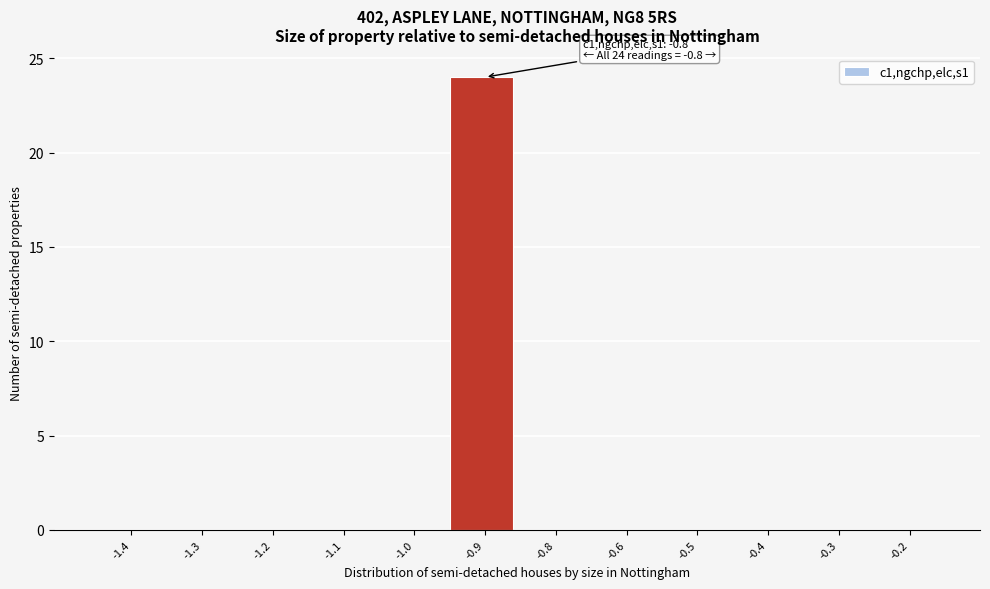

Reading left to right, transcribe all the data shown in this chart.

-1.4=0	-1.3=0	-1.2=0	-1.1=0	-1.0=0	-0.9=24	-0.8=0	-0.6=0	-0.5=0	-0.4=0	-0.3=0	-0.2=0